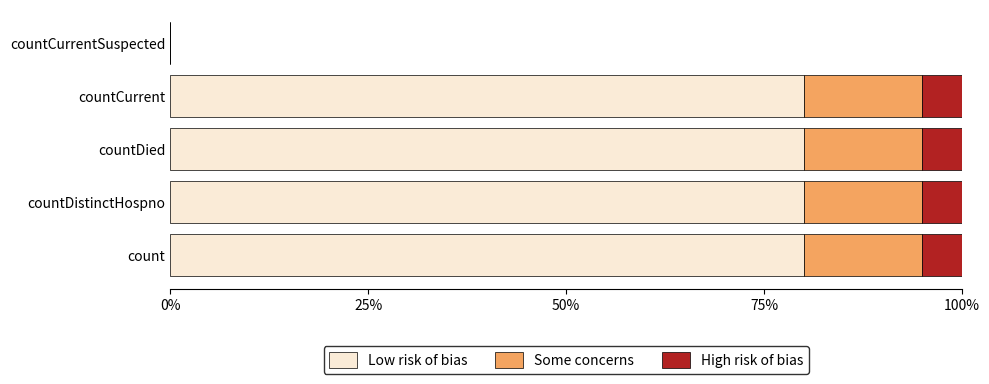

What value does the Low risk of bias series have at countCurrent?

80.0